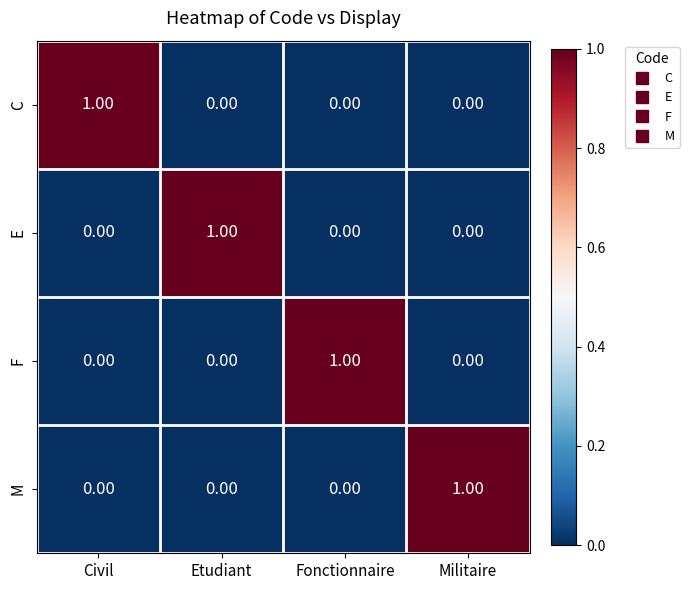

Which category has the highest value in the C series?

Civil